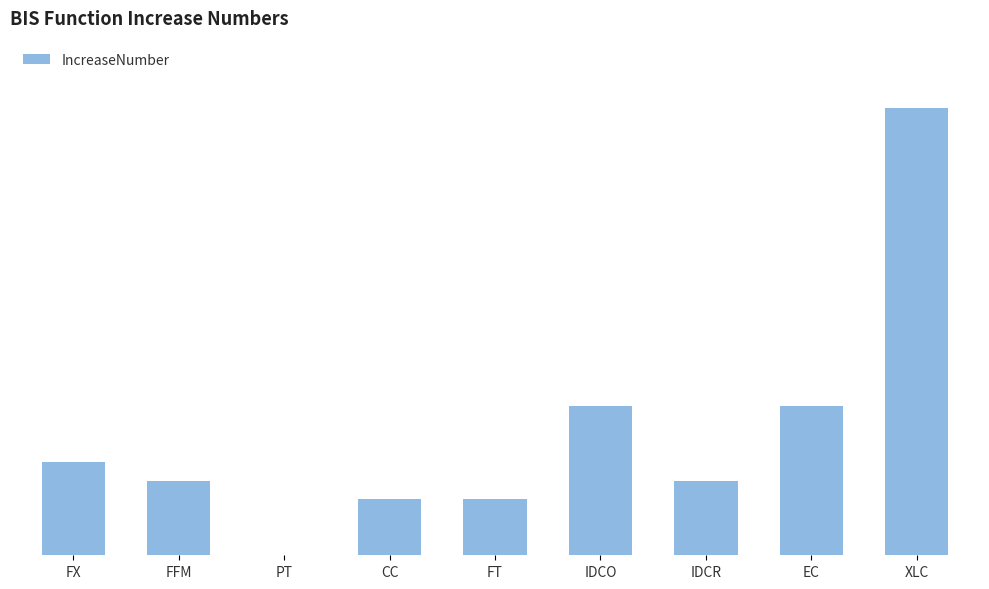

What is the average value?

7